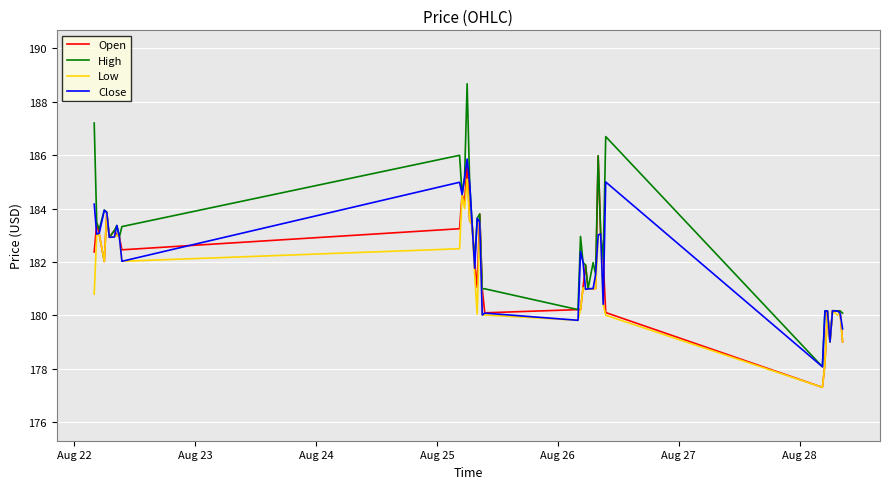

How many lines are shown in the chart?

4